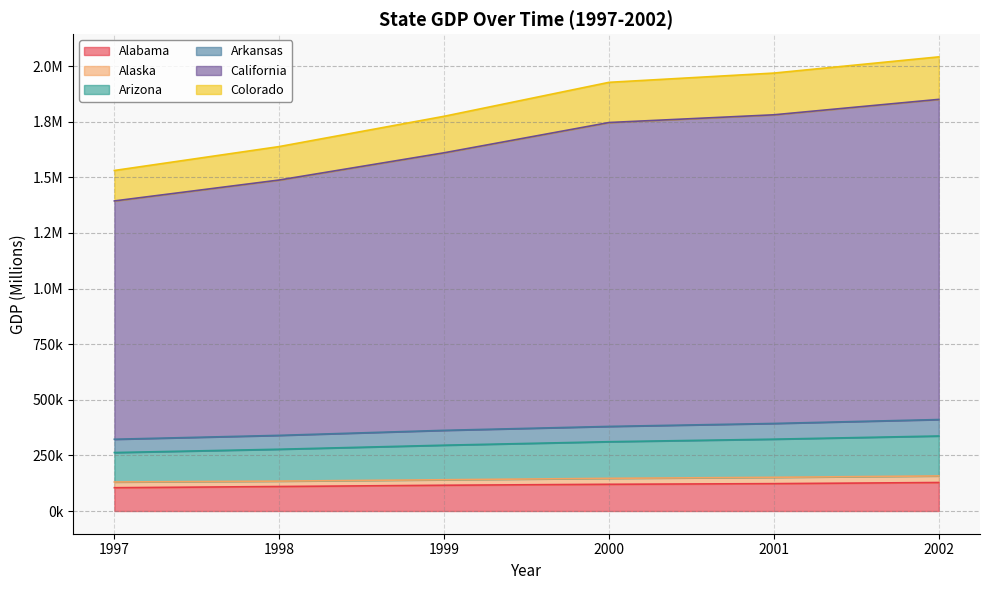

At which category does the chart reach its minimum across all series?

1997